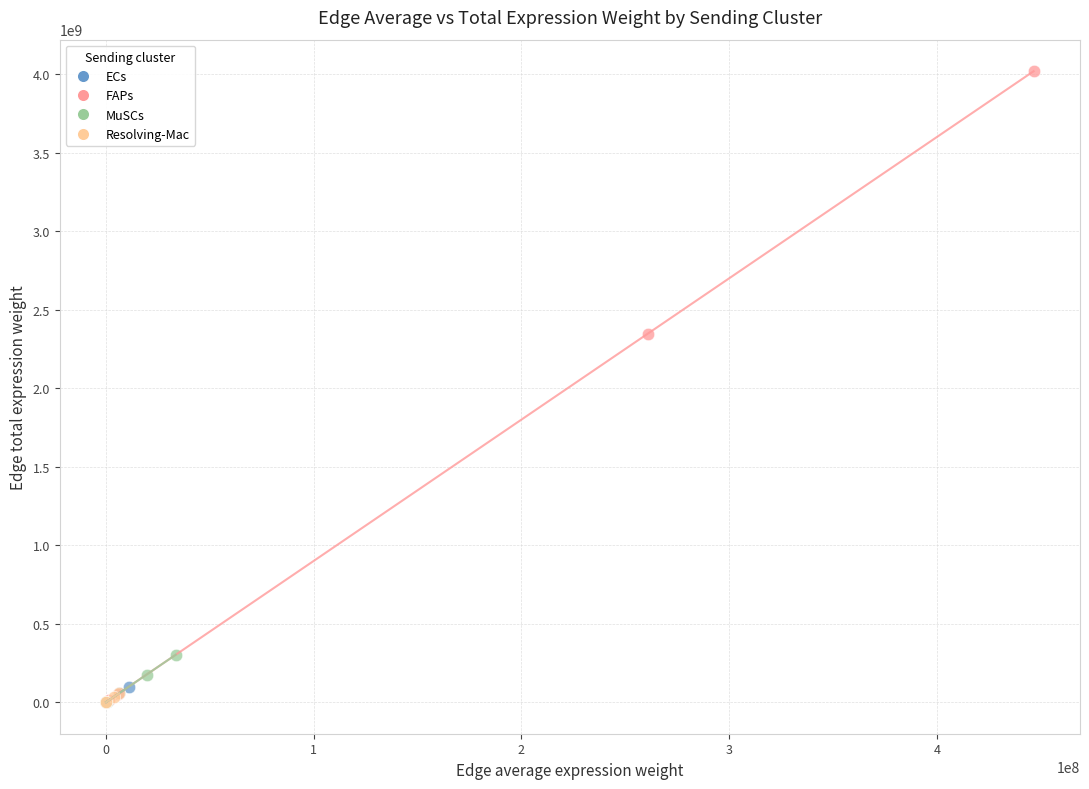

What are all the series names shown in the legend?

ECs, FAPs, MuSCs, Resolving-Mac